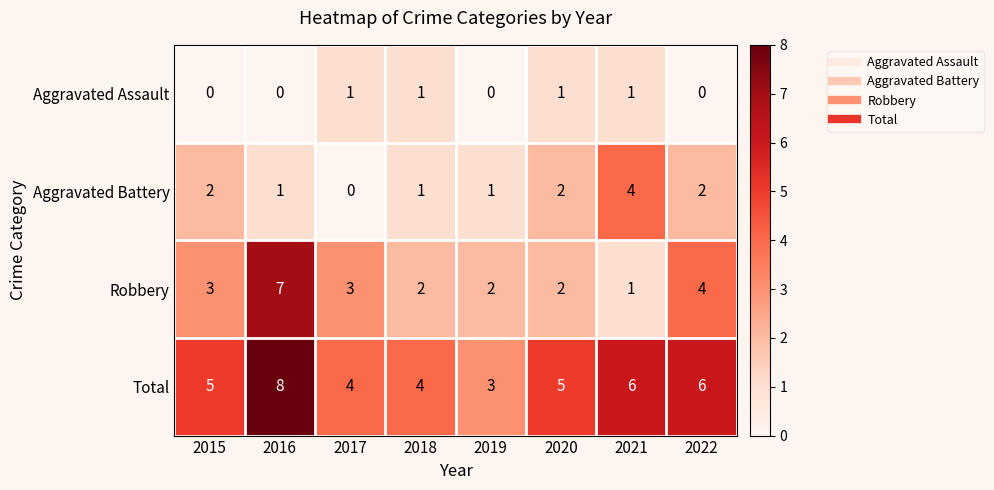

Which category has the highest value in the Aggravated Battery series?

2021